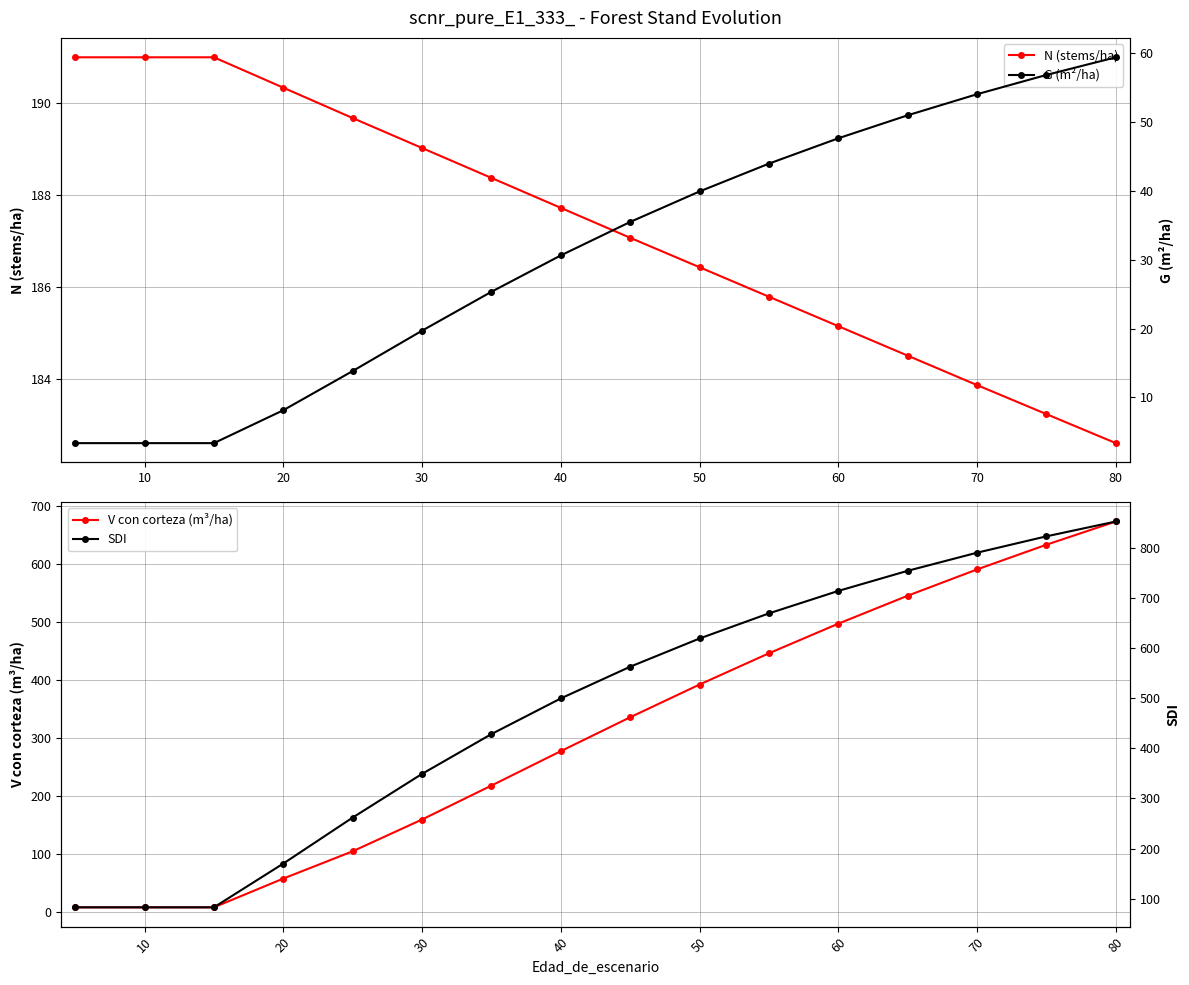

True or false: N (stems/ha) has more than 1 interior local peaks.

False